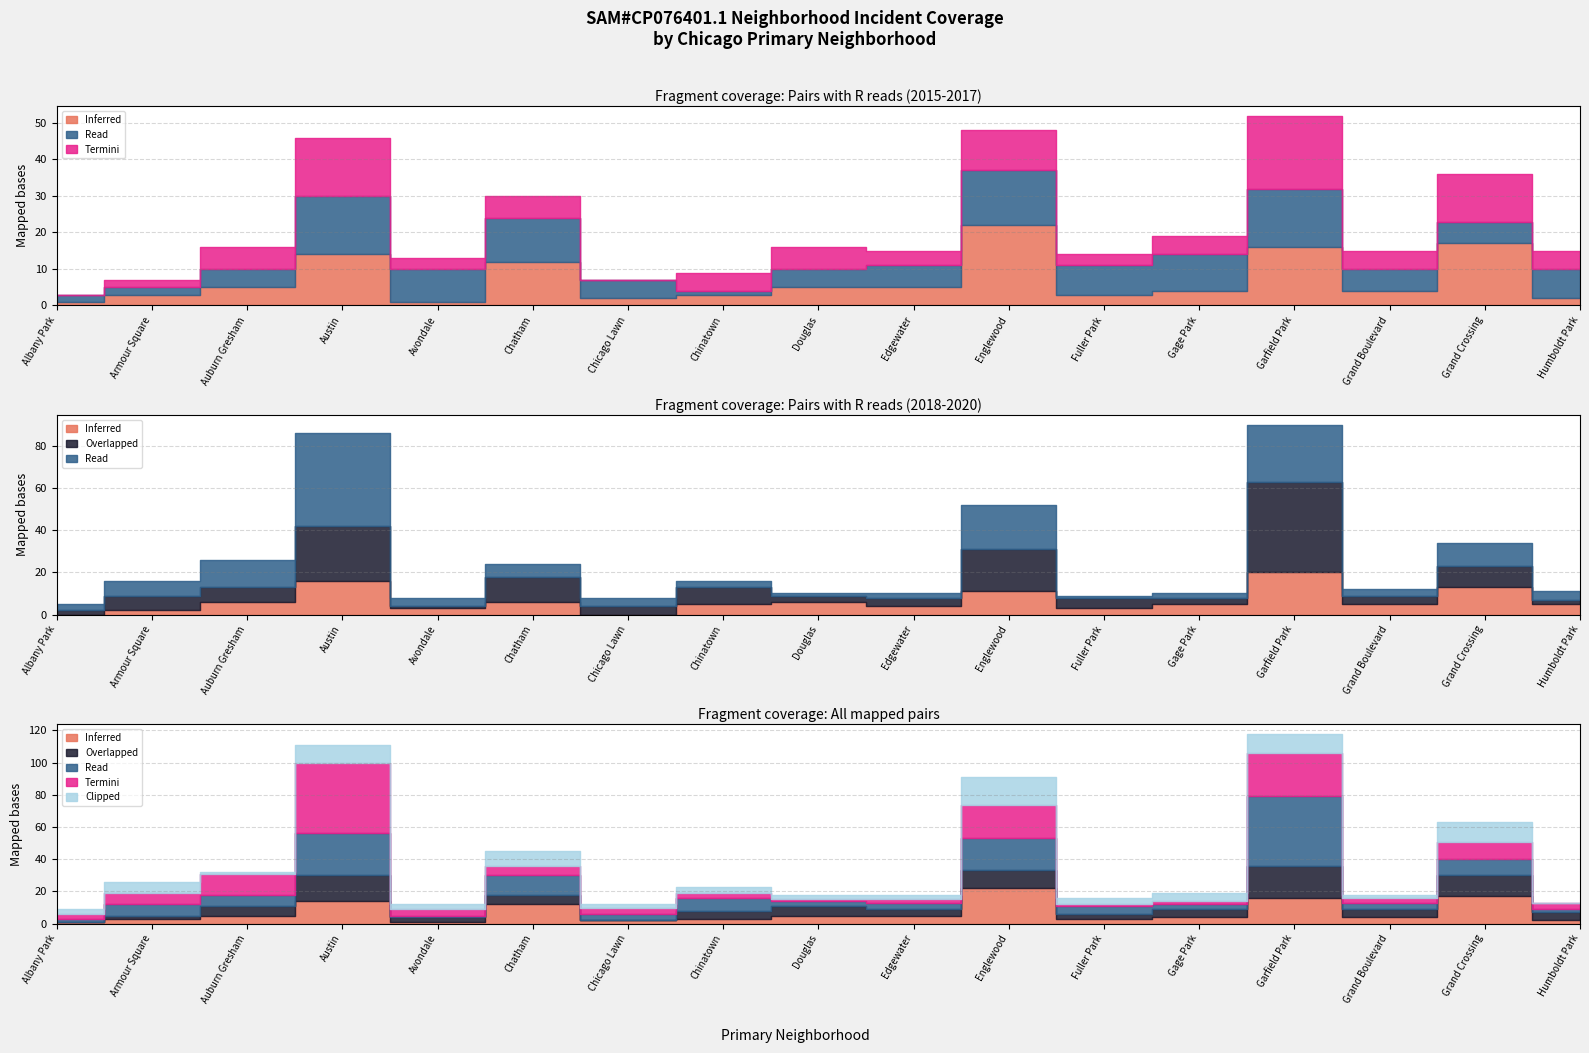

List the labels in order of 2018 value, largest first.

Garfield Park, Austin, Grand Crossing, Englewood, Auburn Gresham, Chatham, Douglas, Chinatown, Gage Park, Grand Boulevard, Humboldt Park, Edgewater, Avondale, Fuller Park, Armour Square, Albany Park, Chicago Lawn